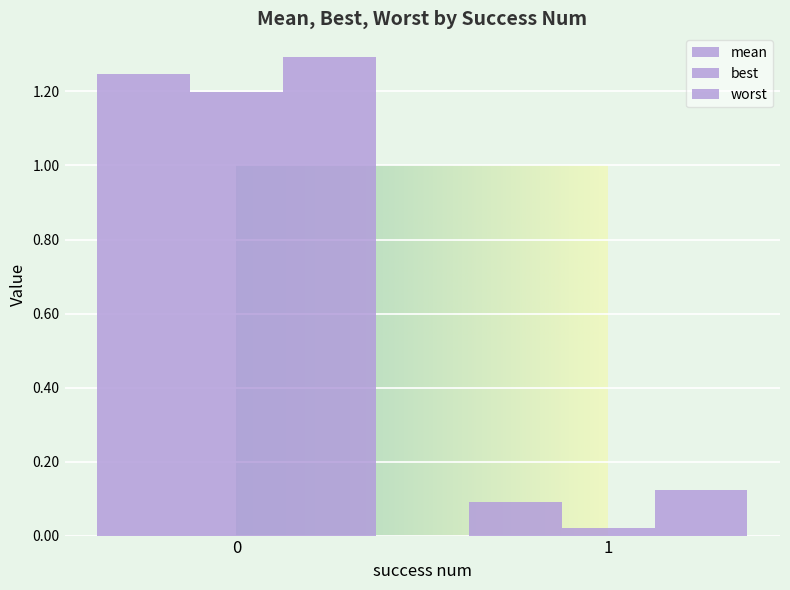

Which series has the largest total across all categories?

worst